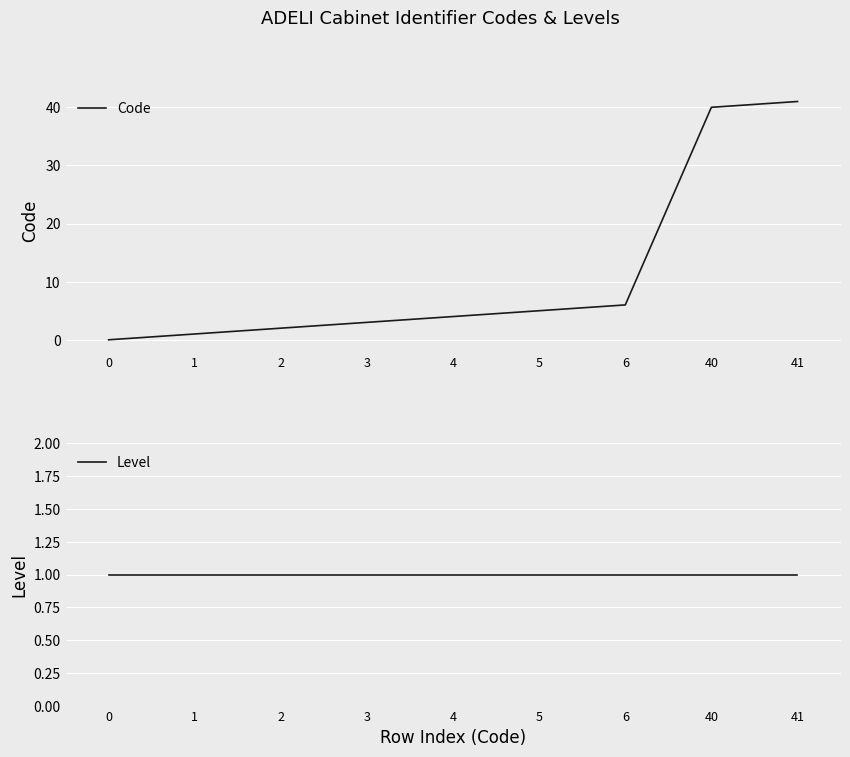

Is the value of Code at 40 greater than the value of Level at 4?

Yes